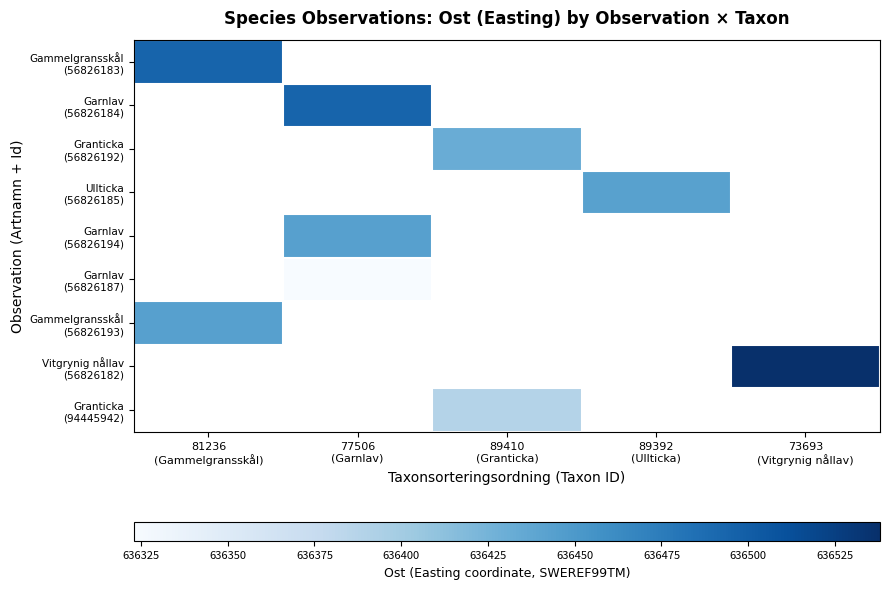

Is it true that Garnlav (56826194) equals 636443.1 at 77506 (Garnlav)?

True